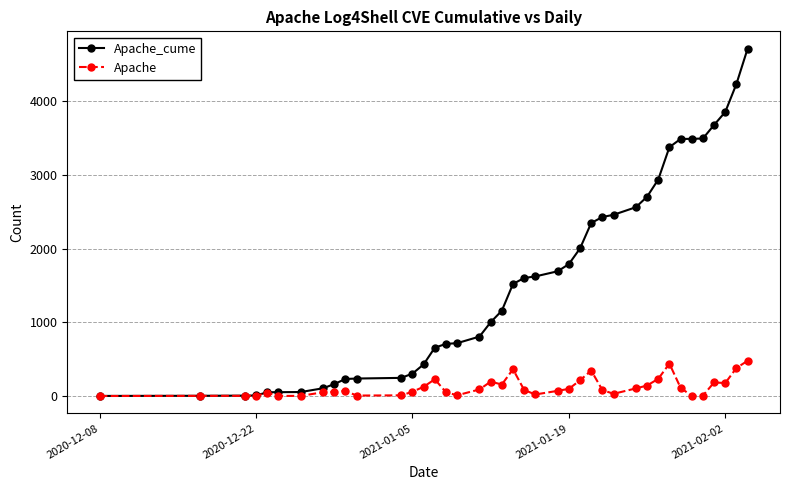

What is the difference between the maximum and minimum values in the Apache series?

478